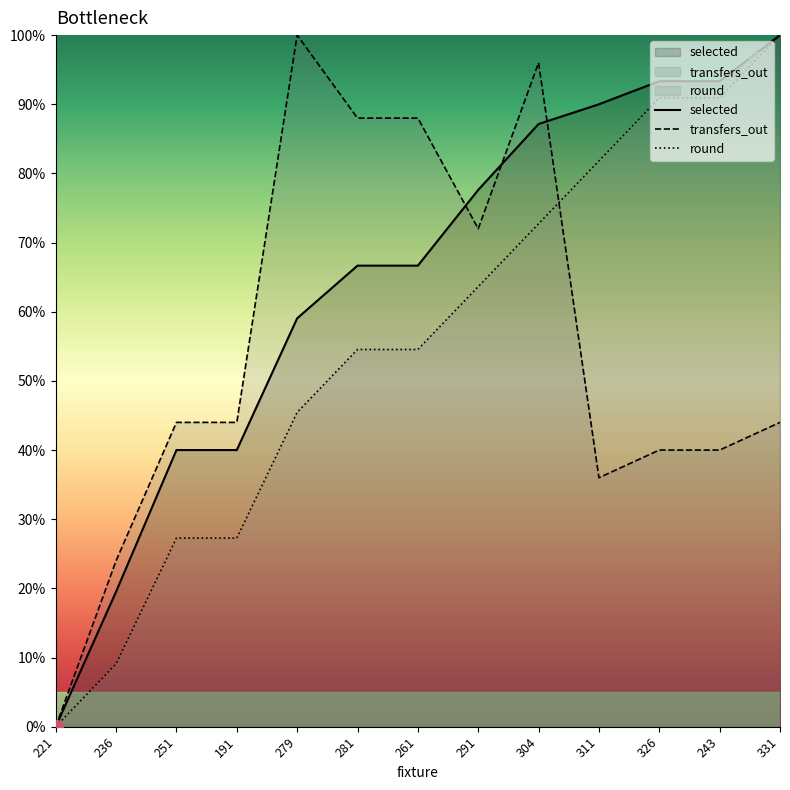

Which has a higher value, 251 or 243?

243